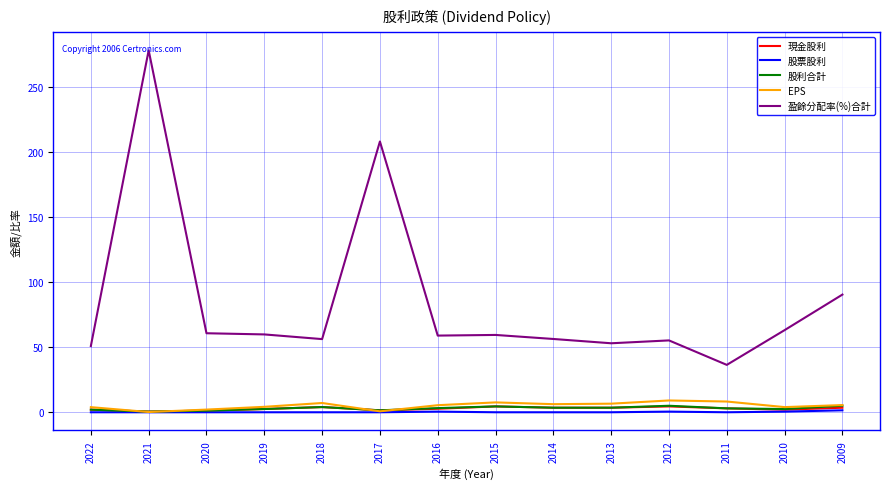

True or false: 股票股利 and 盈餘分配率(%)合計 cross at least once.

False